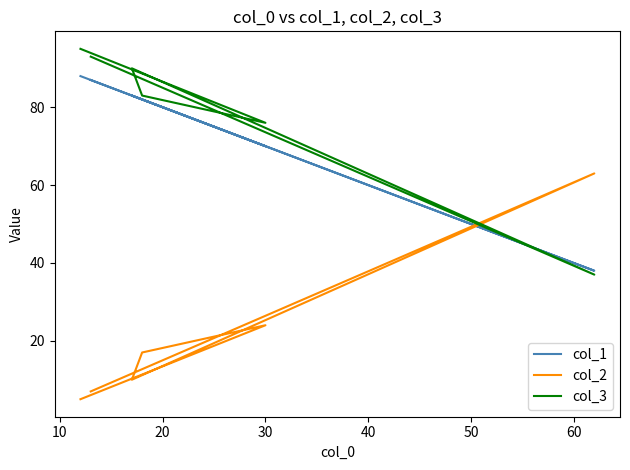

How many intersections are there between col_2 and col_1?

2